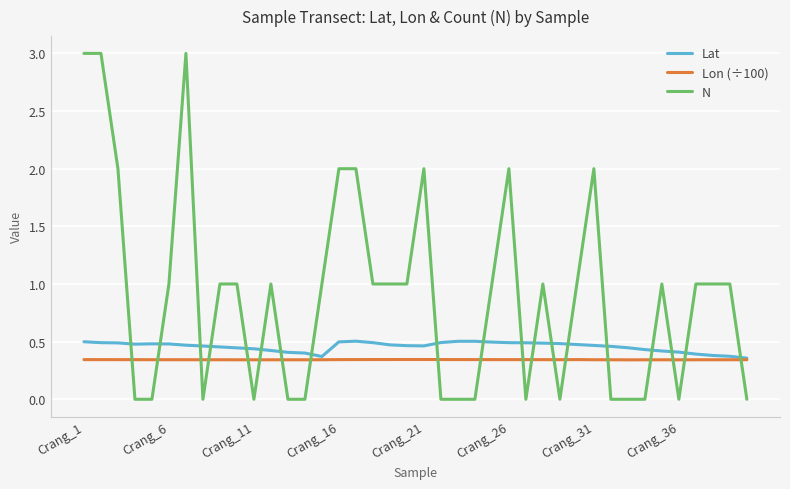

Which series has the largest total across all categories?

N